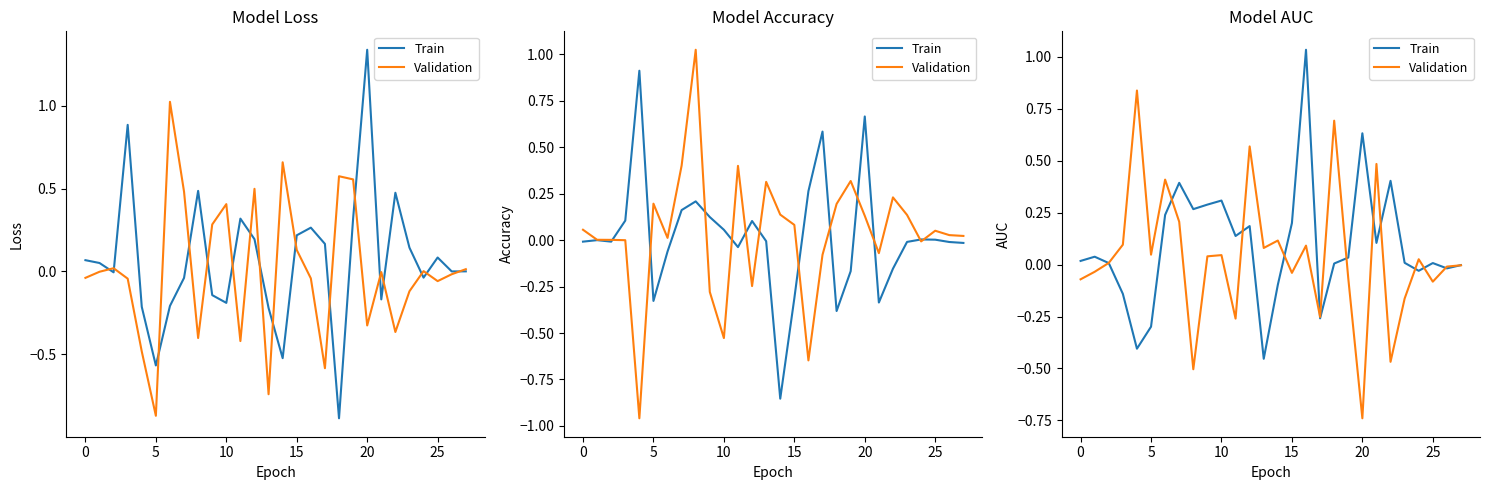

Which series has the largest total across all categories?

Train